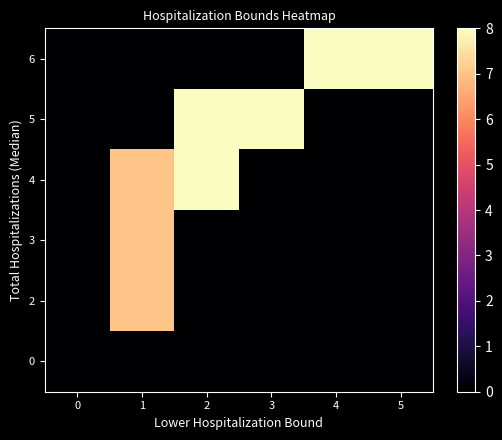

Which has a higher value, 1 or 4?

1